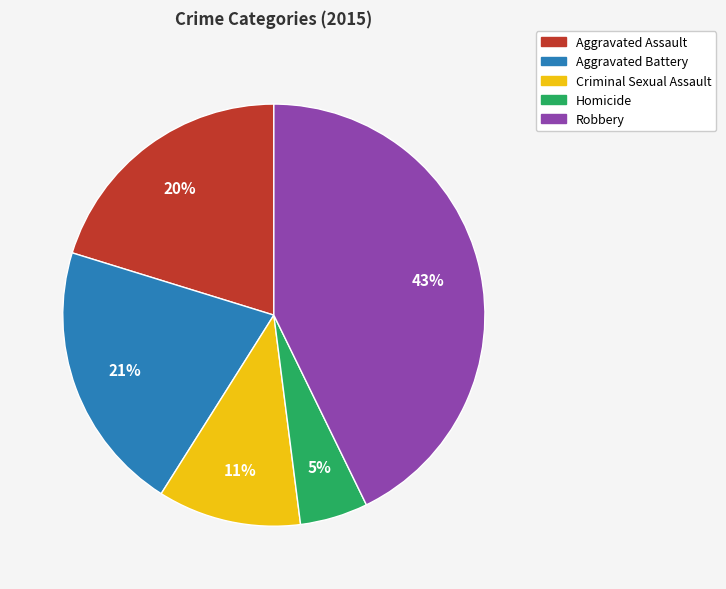

To the nearest percent, what percentage of the pie is Aggravated Assault?

20%